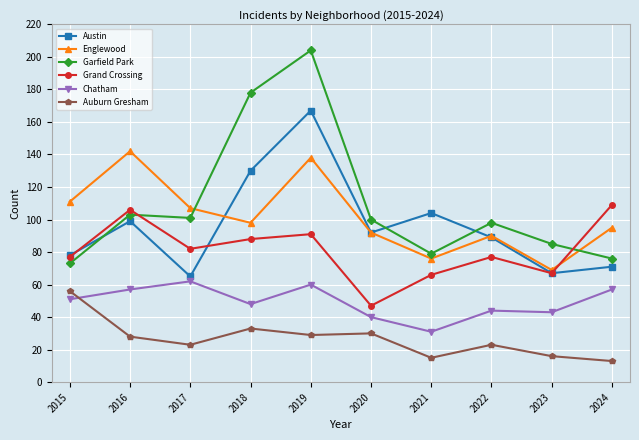

What is the total value across all series at 2016?

535